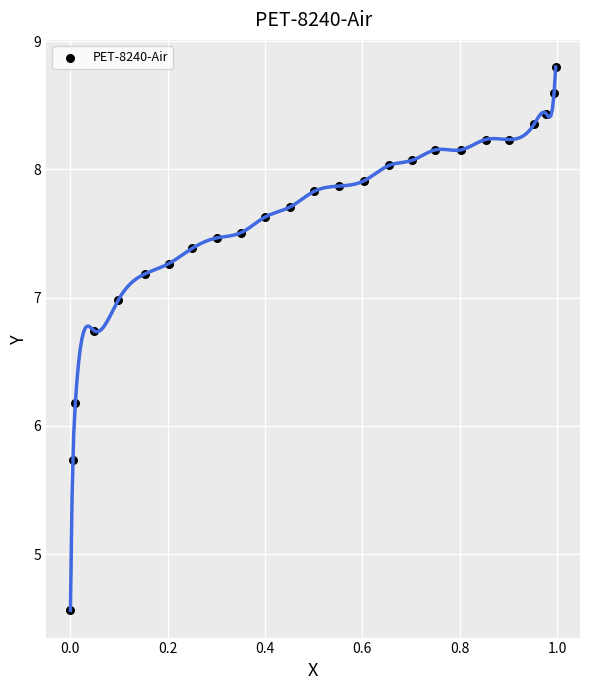

What Y value in the scatter plot is closest to 6?

6.2